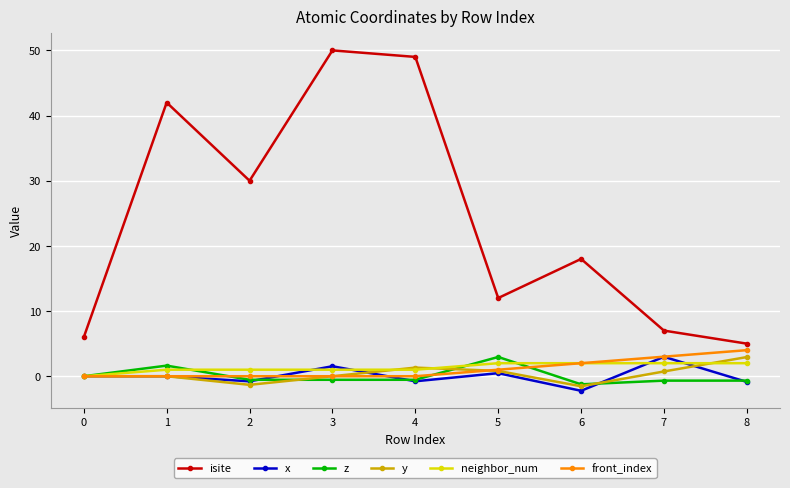

At how many categories does at least one series exceed 14?

5